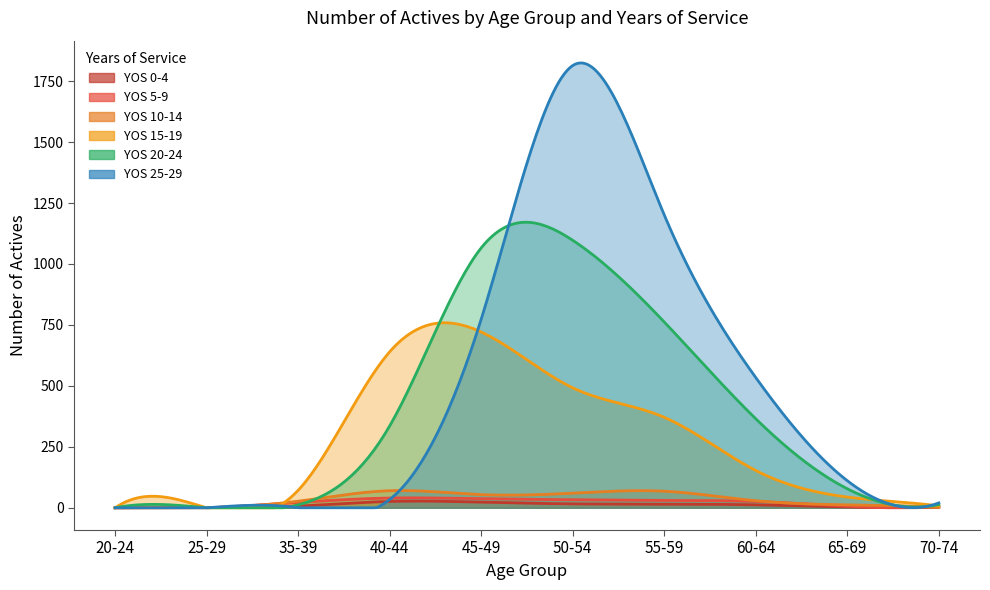

True or false: 10-14 has a value of 18 at 65-69.

False